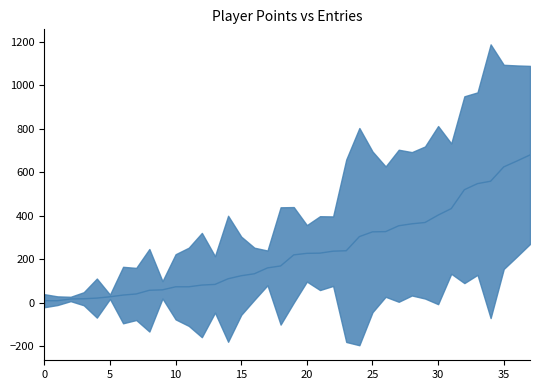

What is the change in value from 35 to 31?

+393